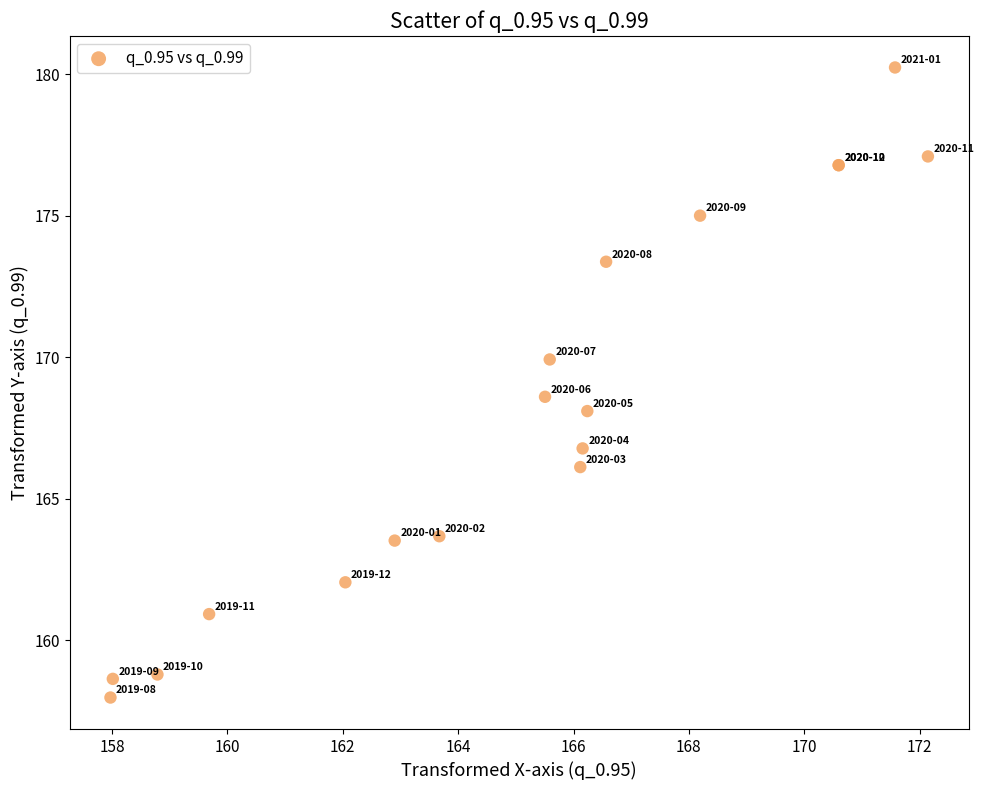

What Y value in the scatter plot is closest to 169?

168.6